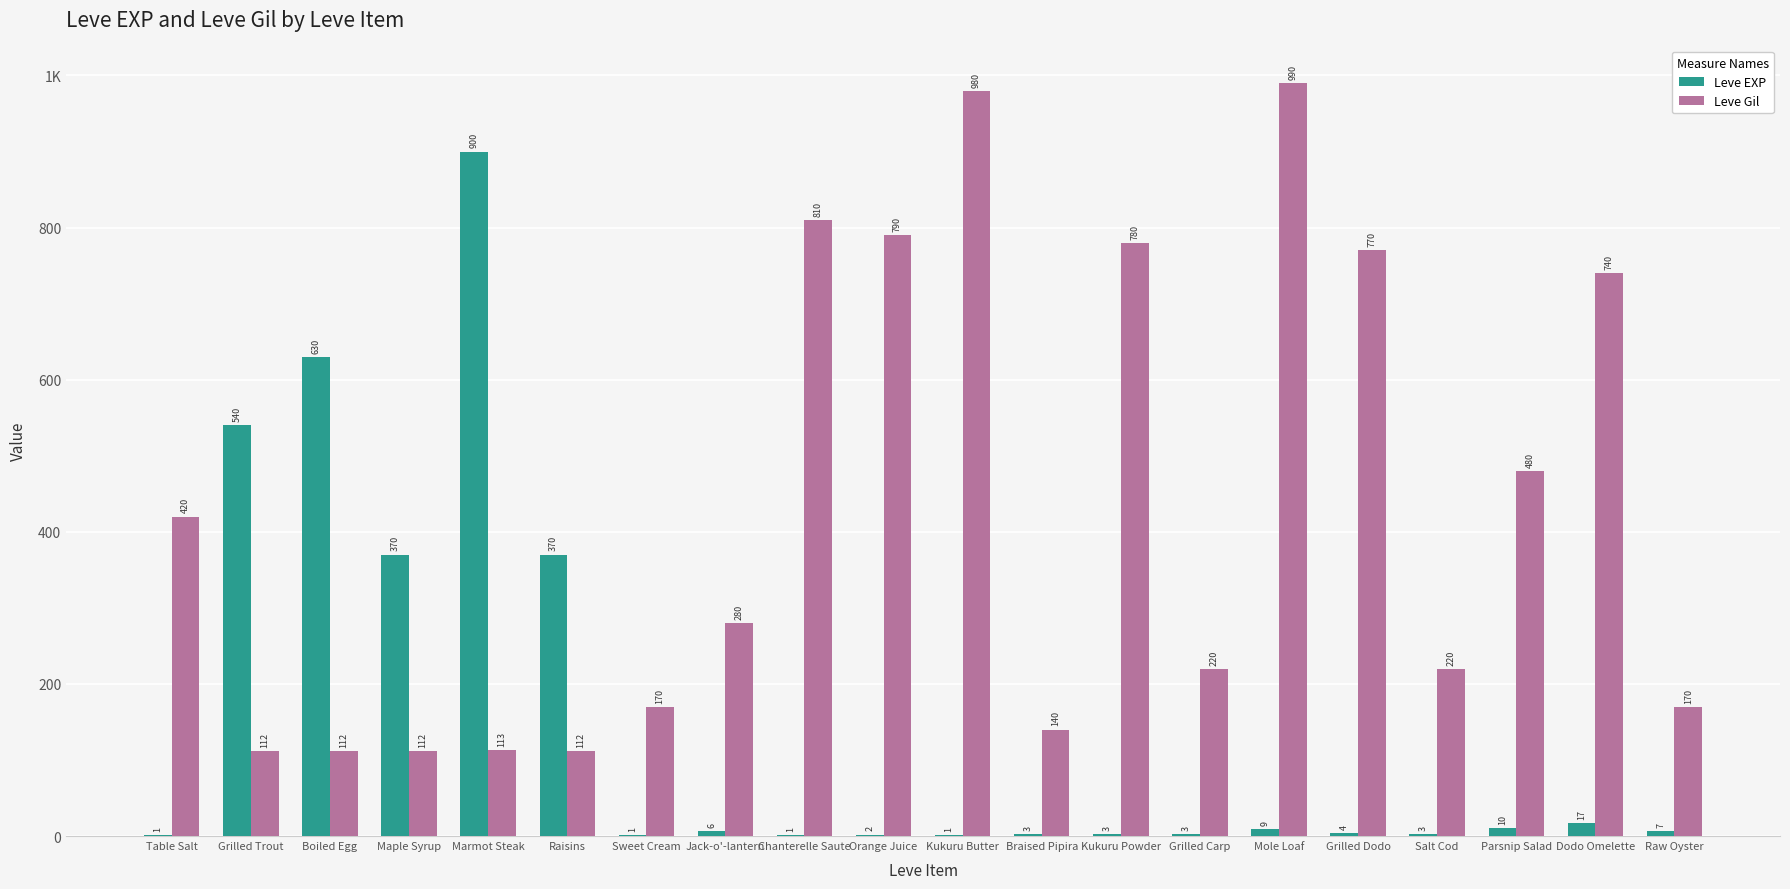

What is the label of the 17th bar from the right?

Maple Syrup